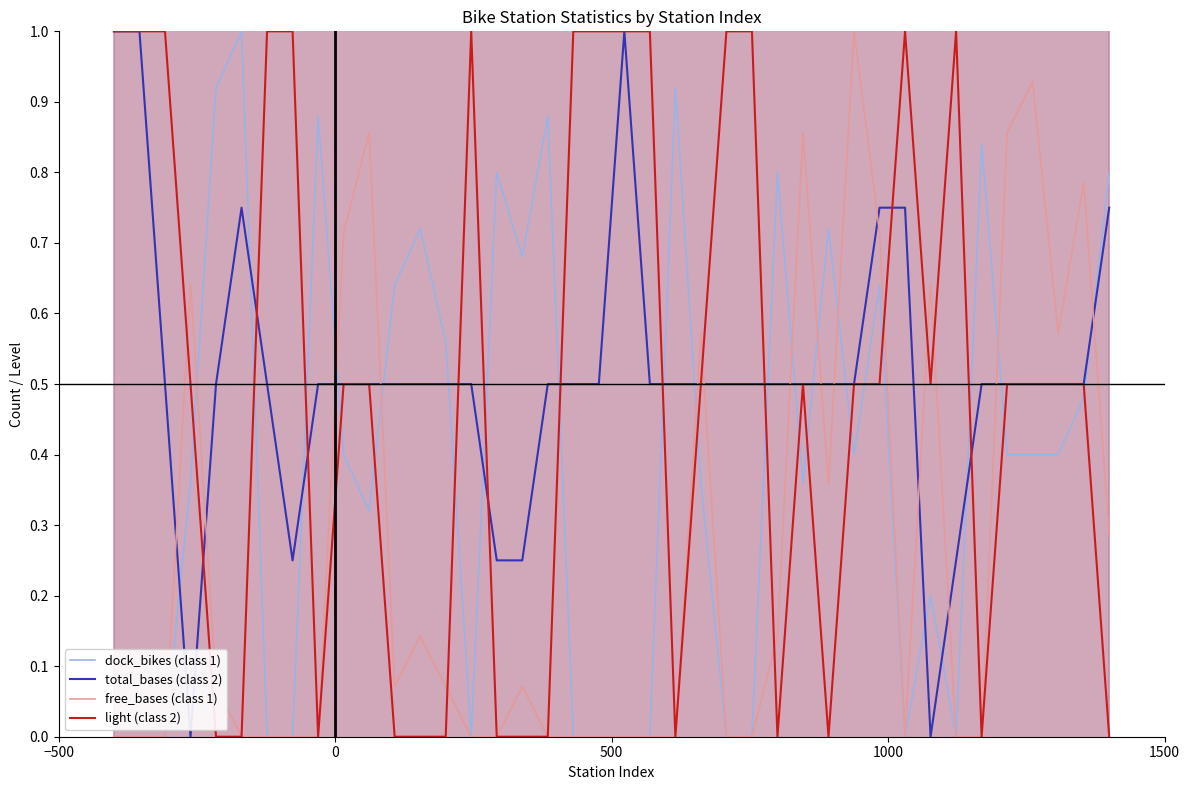

Reading left to right, what are all the values shown in this chart?

dock_bikes (class 1): 0.0	0.0	0.0	0.4	0.9	1.0	0.0	0.0	0.9	0.4	0.3	0.6	0.7	0.6	0.0	0.8	0.7	0.9	0.0	0.0	0.0	0.0	0.9	0.4	0.0	0.0	0.8	0.4	0.7	0.4	0.6	0.0	0.2	0.0	0.8	0.4	0.4	0.4	0.5	0.8
total_bases (class 2): 1.0	1.0	0.5	0.0	0.5	0.8	0.5	0.2	0.5	0.5	0.5	0.5	0.5	0.5	0.5	0.2	0.2	0.5	0.5	0.5	1.0	0.5	0.5	0.5	0.5	0.5	0.5	0.5	0.5	0.5	0.8	0.8	0.0	0.2	0.5	0.5	0.5	0.5	0.5	0.8
free_bases (class 1): 0.0	0.0	0.0	0.6	0.1	0.0	0.0	0.0	0.0	0.7	0.9	0.1	0.1	0.1	0.0	0.0	0.1	0.0	0.0	0.0	0.0	0.0	0.0	0.6	0.0	0.0	0.1	0.9	0.4	1.0	0.7	0.0	0.6	0.0	0.0	0.9	0.9	0.6	0.8	0.3
light (class 2): 1.0	1.0	1.0	0.5	0.0	0.0	1.0	1.0	0.0	0.5	0.5	0.0	0.0	0.0	1.0	0.0	0.0	0.0	1.0	1.0	1.0	1.0	0.0	0.5	1.0	1.0	0.0	0.5	0.0	0.5	0.5	1.0	0.5	1.0	0.0	0.5	0.5	0.5	0.5	0.0